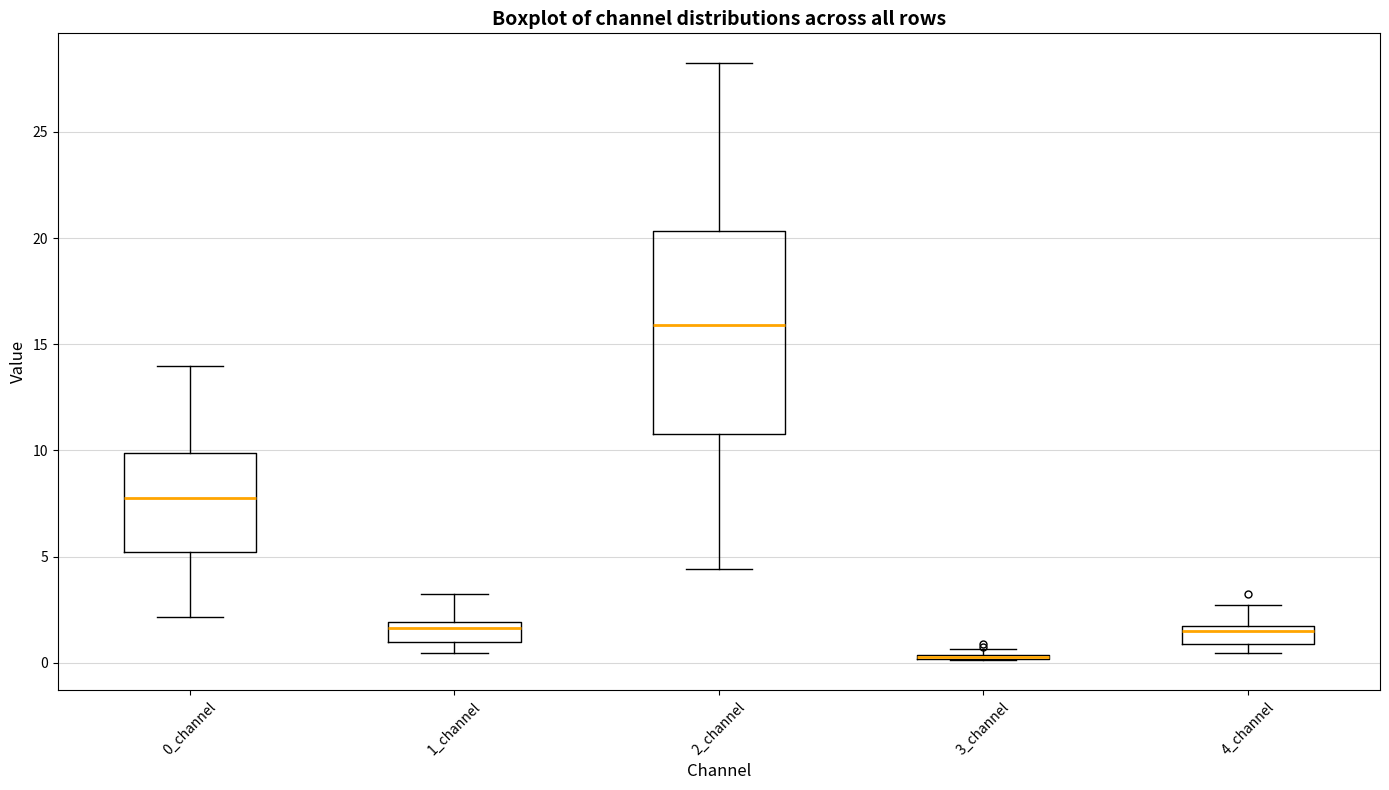

Comparing the boxes themselves (not the whiskers), which one is the tallest?

2_channel